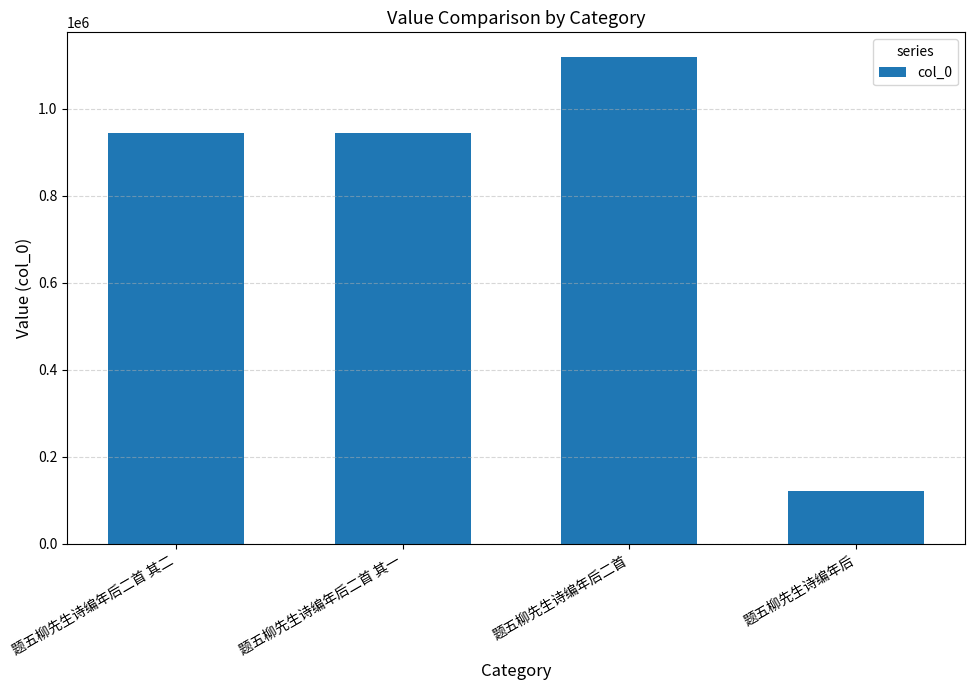

Between 题五柳先生诗编年后 and 题五柳先生诗编年后二首 其一, which is larger?

题五柳先生诗编年后二首 其一